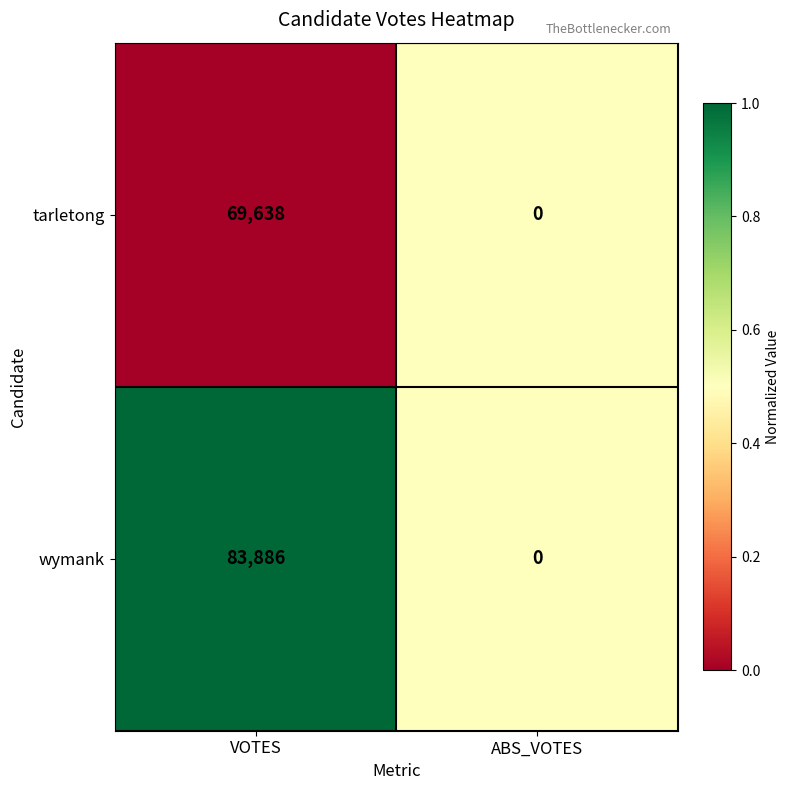

What is the average value of the tarletong series?

34819